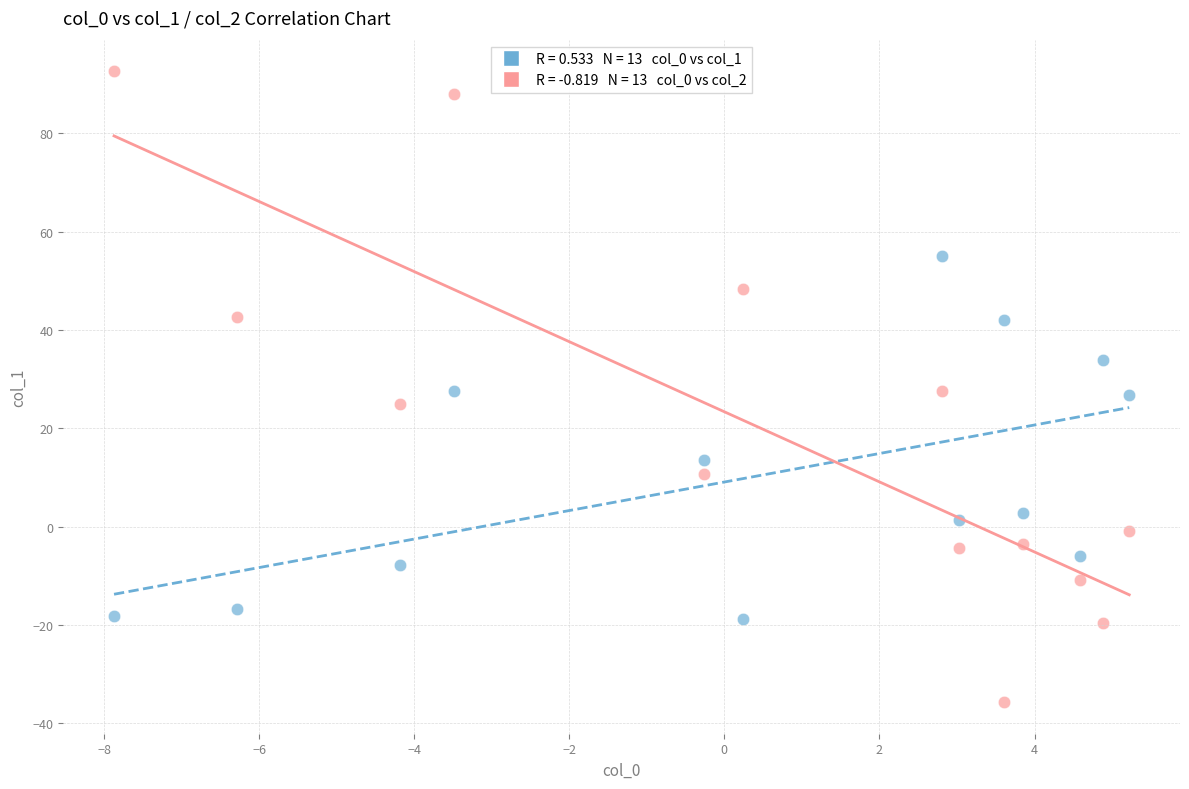

Across all data points, what is the range of Y values (max minus min)?

128.4